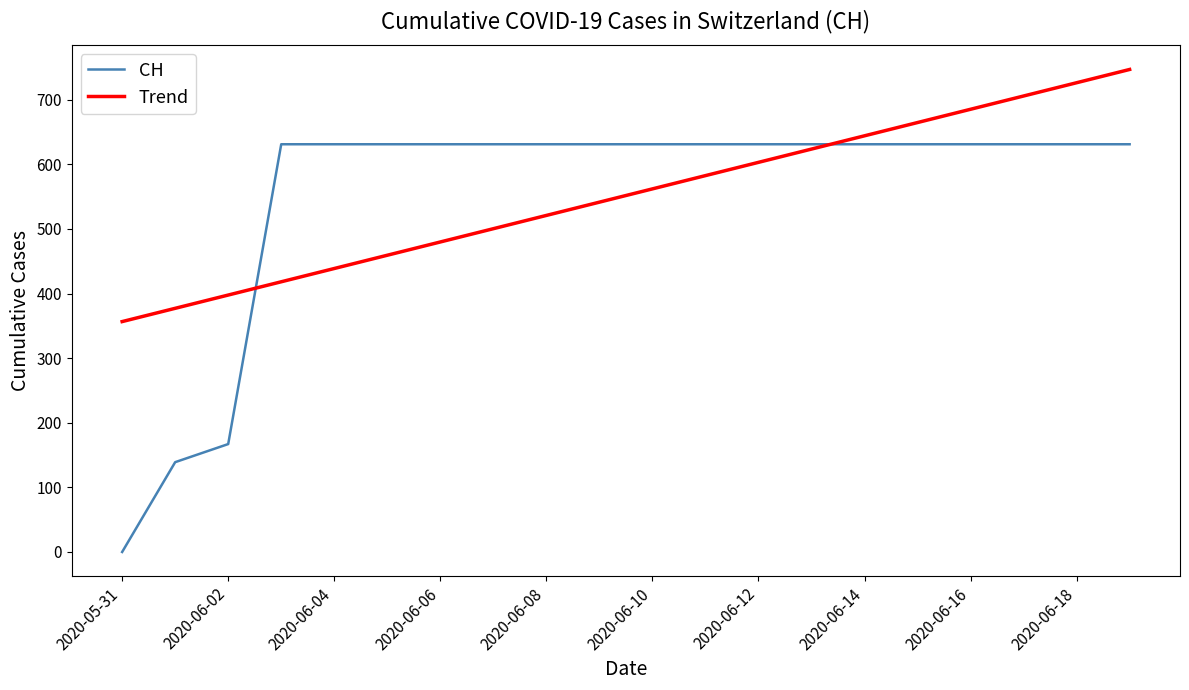

Rank the series by their maximum value, from highest to lowest.

Trend, CH